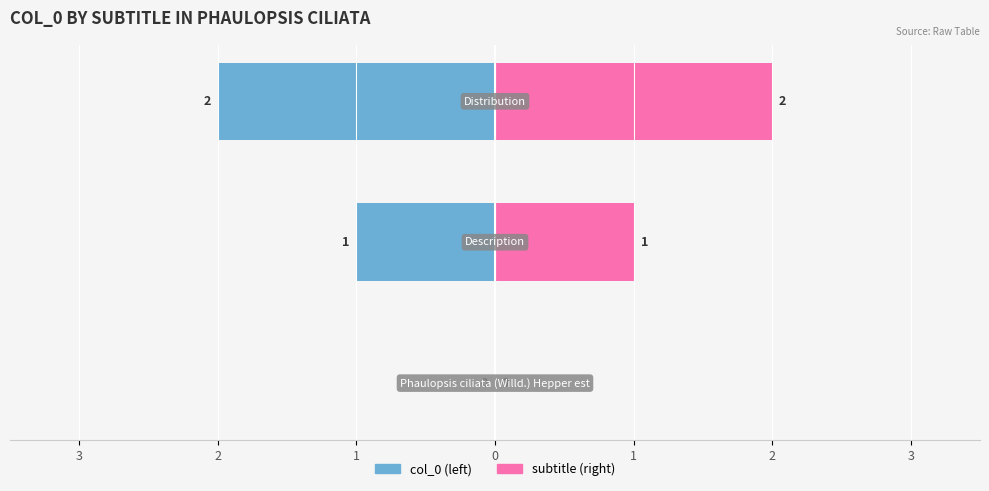

Count the subtitle values in the range 0 to 2.

3